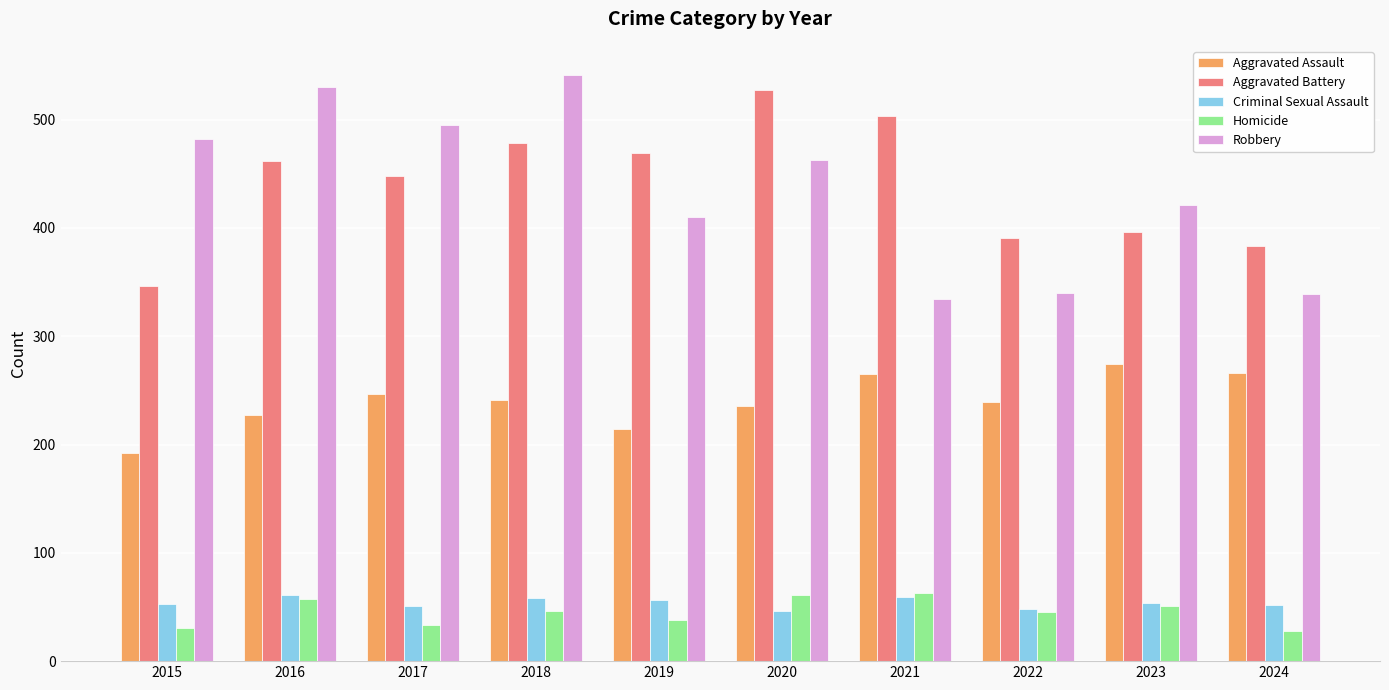

Which label corresponds to the largest value in the chart?

2018